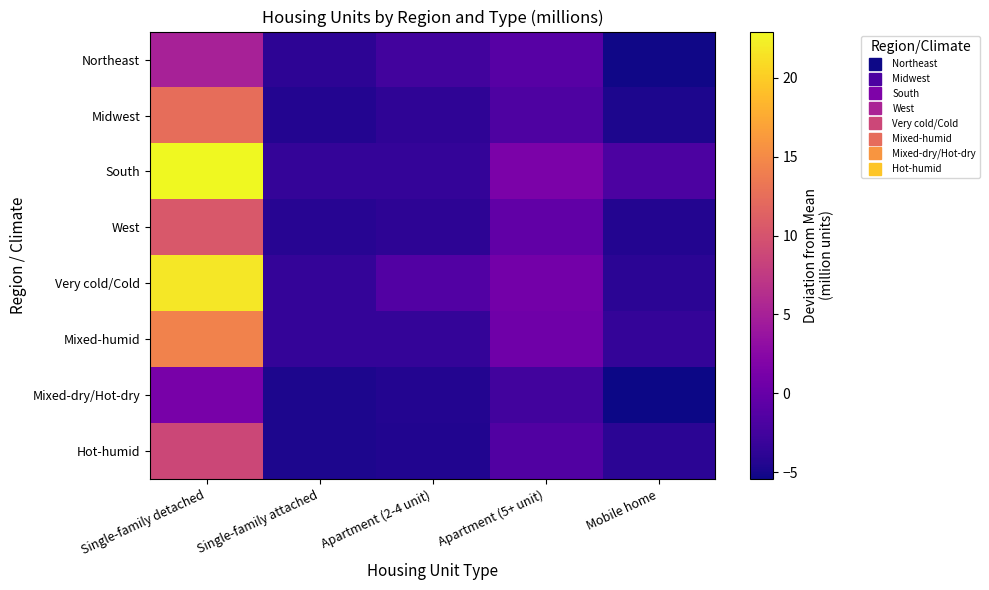

Which label corresponds to the largest value in the chart?

Single-family detached